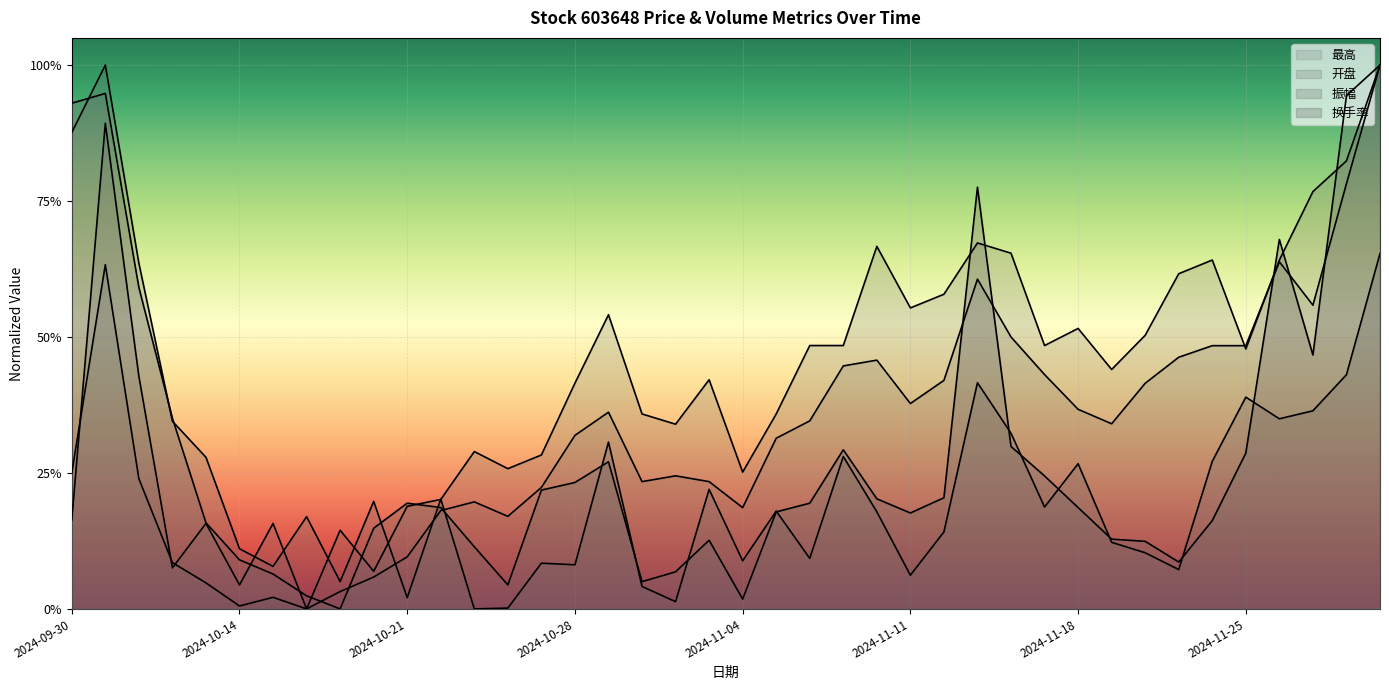

What is the average value of the 振幅 series?

0.2